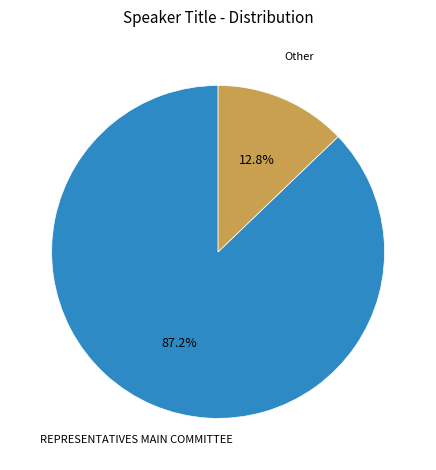

Which category accounts for the majority?

REPRESENTATIVES MAIN COMMITTEE